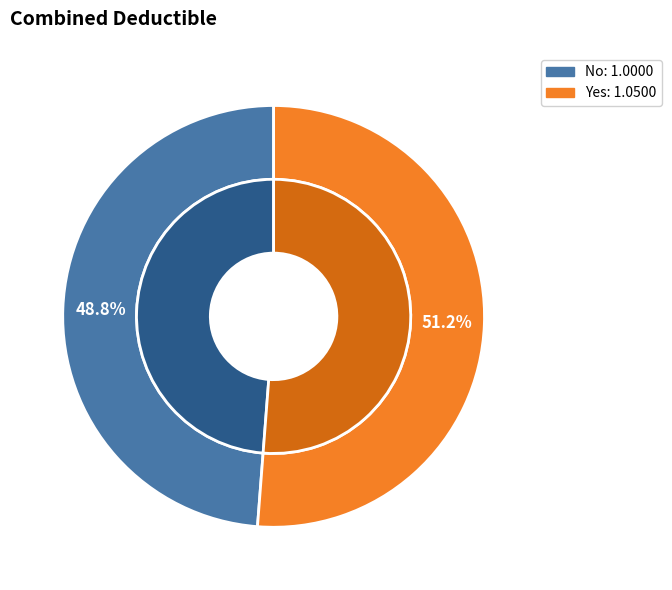

To the nearest percent, what is the combined percentage of No and Yes?

100%